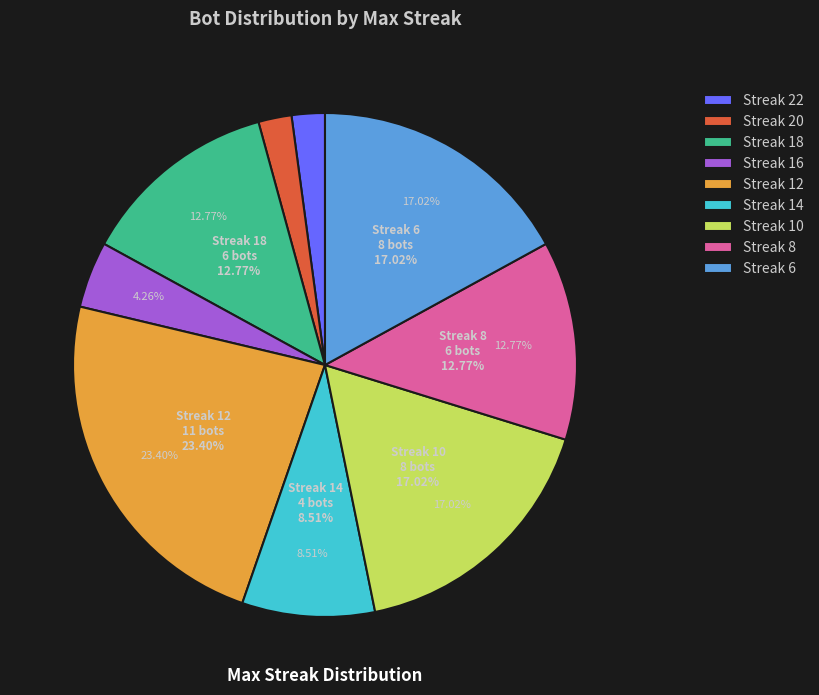

What is the total percentage of 20 and 12?

25.5%